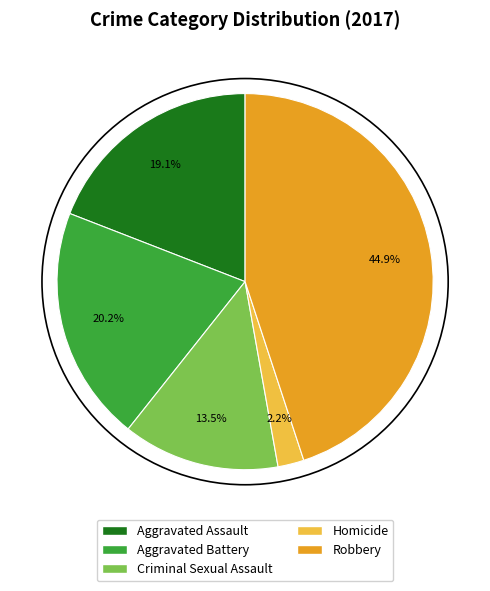

Which has a higher value, Aggravated Battery or Homicide?

Aggravated Battery